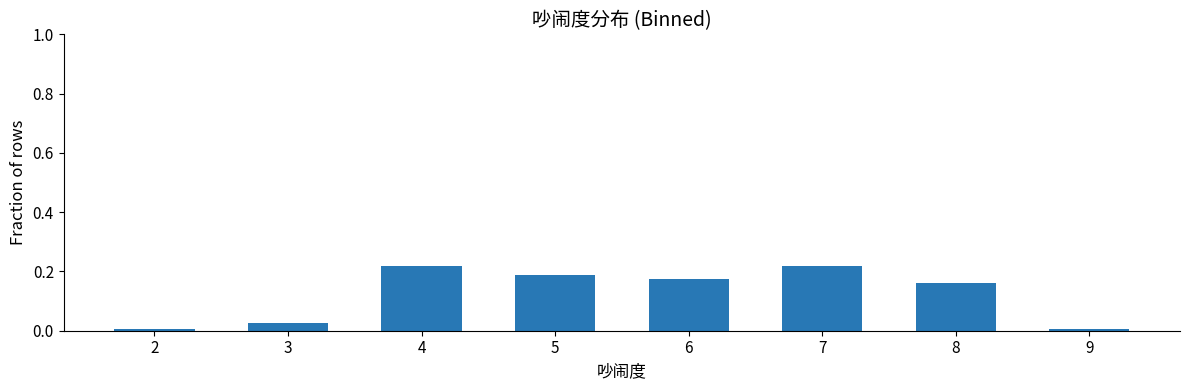

Is it true that the value at 6 is 0.3?

False